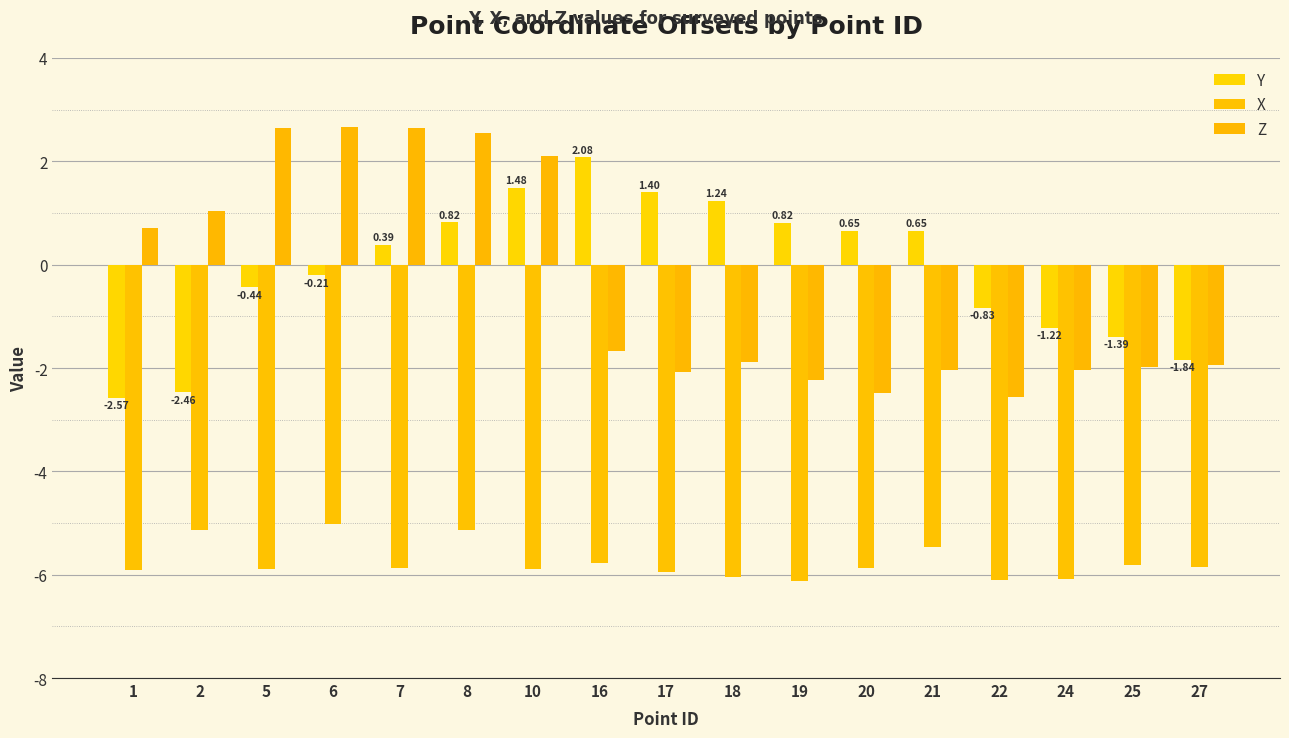

Reading right to left, what are all the values shown in this chart?

Y: 27=-1.8	25=-1.4	24=-1.2	22=-0.8	21=0.7	20=0.7	19=0.8	18=1.2	17=1.4	16=2.1	10=1.5	8=0.8	7=0.4	6=-0.2	5=-0.4	2=-2.5	1=-2.6
X: 27=-5.9	25=-5.8	24=-6.1	22=-6.1	21=-5.5	20=-5.9	19=-6.1	18=-6.0	17=-6.0	16=-5.8	10=-5.9	8=-5.1	7=-5.9	6=-5.0	5=-5.9	2=-5.1	1=-5.9
Z: 27=-1.9	25=-2.0	24=-2.0	22=-2.6	21=-2.0	20=-2.5	19=-2.2	18=-1.9	17=-2.1	16=-1.7	10=2.1	8=2.5	7=2.6	6=2.7	5=2.6	2=1.0	1=0.7